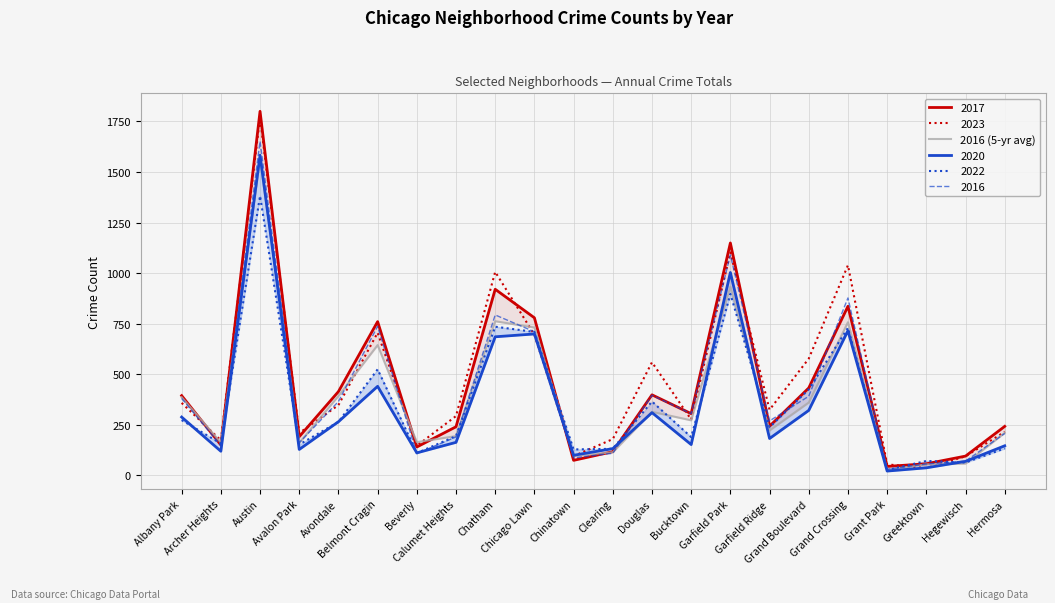

How many data points are above 272?

10